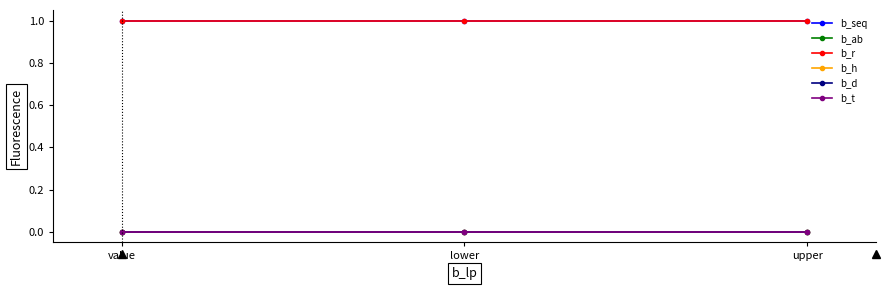

Rank the series by their maximum value, from highest to lowest.

b_seq, b_r, b_ab, b_h, b_d, b_t